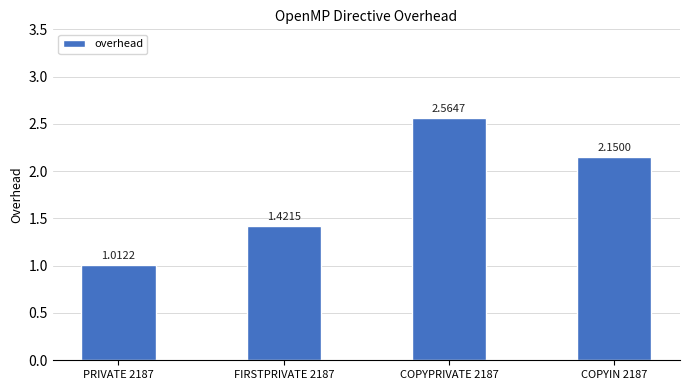

What is the change in value from PRIVATE 2187 to FIRSTPRIVATE 2187?

+0.4